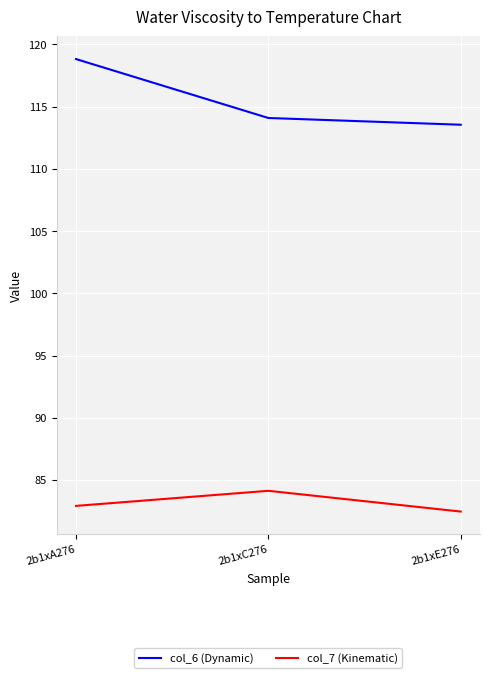

True or false: col_7 (Kinematic) has a value of 84.1 at 2b1xC276.

True